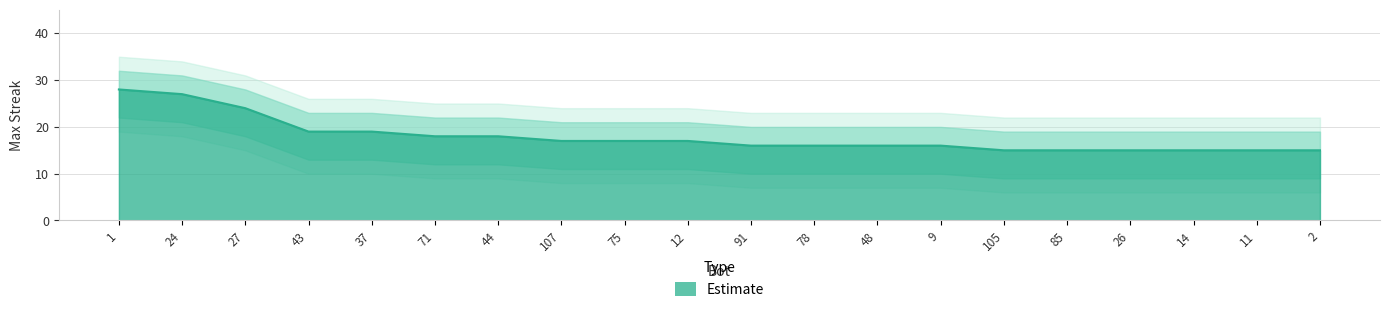

What is the difference between the lower_band values at 12 and 26?

2